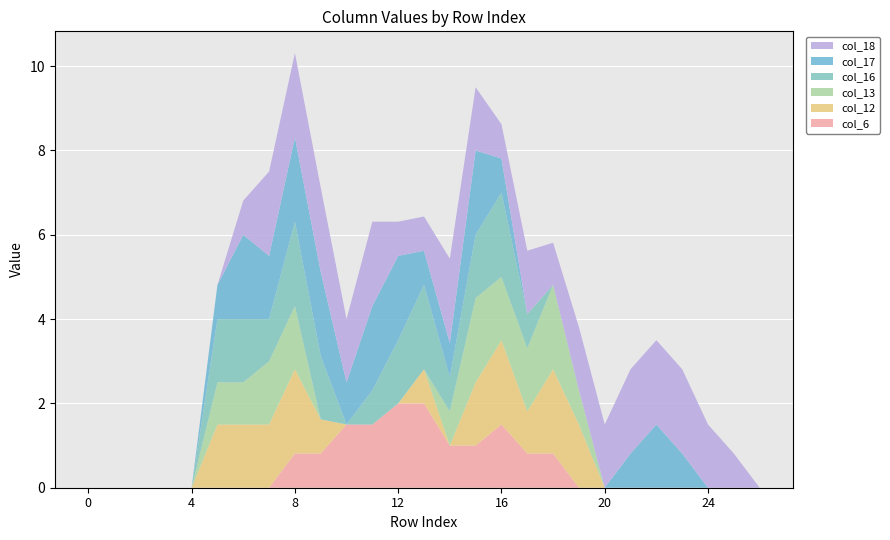

Reading left to right, transcribe all the data shown in this chart.

col_6: 0=0.0	1=0.0	2=0.0	3=0.0	4=0.0	5=0.0	6=0.0	7=0.0	8=0.8	9=0.8	10=1.5	11=1.5	12=2.0	13=2.0	14=1.0	15=1.0	16=1.5	17=0.8	18=0.8	19=0.0	20=0.0	21=0.0	22=0.0	23=0.0	24=0.0	25=0.0	26=0.0
col_12: 0=0.0	1=0.0	2=0.0	3=0.0	4=0.0	5=1.5	6=1.5	7=1.5	8=2.0	9=0.8	10=0.0	11=0.0	12=0.0	13=0.8	14=0.0	15=1.5	16=2.0	17=1.0	18=2.0	19=1.5	20=0.0	21=0.0	22=0.0	23=0.0	24=0.0	25=0.0	26=0.0
col_13: 0=0.0	1=0.0	2=0.0	3=0.0	4=0.0	5=1.0	6=1.0	7=1.5	8=1.5	9=0.0	10=0.0	11=0.0	12=0.0	13=0.0	14=0.8	15=2.0	16=1.5	17=1.5	18=2.0	19=0.8	20=0.0	21=0.0	22=0.0	23=0.0	24=0.0	25=0.0	26=0.0
col_16: 0=0.0	1=0.0	2=0.0	3=0.0	4=0.0	5=1.5	6=1.5	7=1.0	8=2.0	9=1.5	10=0.0	11=0.8	12=1.5	13=2.0	14=0.8	15=1.5	16=2.0	17=0.8	18=0.0	19=0.0	20=0.0	21=0.0	22=0.0	23=0.0	24=0.0	25=0.0	26=0.0
col_17: 0=0.0	1=0.0	2=0.0	3=0.0	4=0.0	5=0.8	6=2.0	7=1.5	8=2.0	9=2.0	10=1.0	11=2.0	12=2.0	13=0.8	14=0.8	15=2.0	16=0.8	17=0.0	18=0.0	19=0.0	20=0.0	21=0.8	22=1.5	23=0.8	24=0.0	25=0.0	26=0.0
col_18: 0=0.0	1=0.0	2=0.0	3=0.0	4=0.0	5=0.0	6=0.8	7=2.0	8=2.0	9=2.0	10=1.5	11=2.0	12=0.8	13=0.8	14=2.0	15=1.5	16=0.8	17=1.5	18=1.0	19=1.5	20=1.5	21=2.0	22=2.0	23=2.0	24=1.5	25=0.8	26=0.0